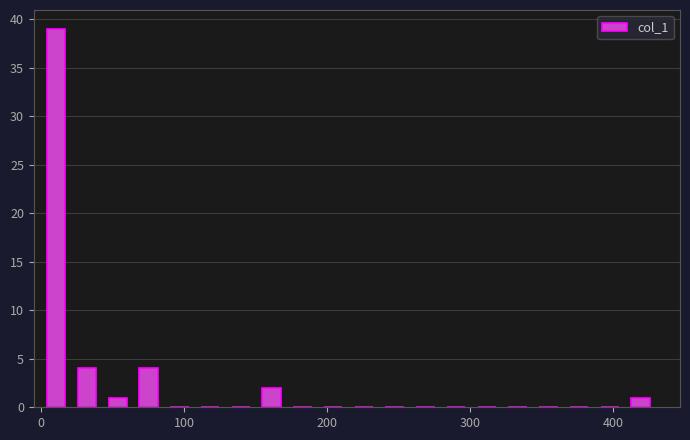

Around what value on the x-axis is the tallest bar? Give the approximate position of its centre, as read against the axis.

10